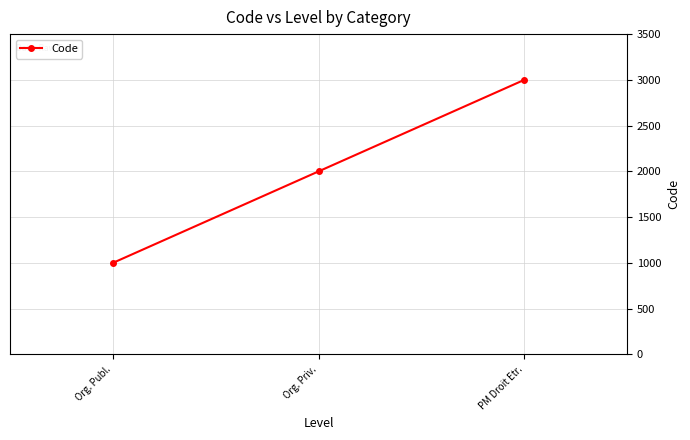

Reading right to left, what are all the values shown in this chart?

PM Droit Etr.=3000	Org. Priv.=2000	Org. Publ.=1000